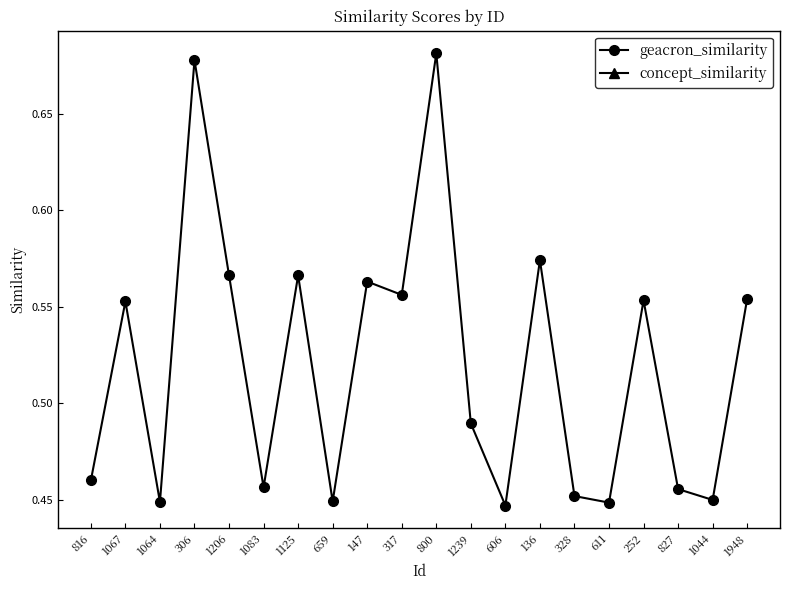

What position from the right is 317?

11